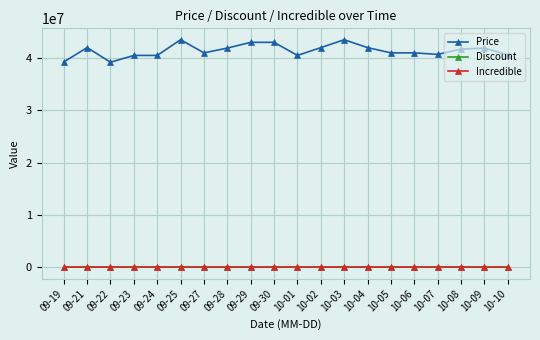

True or false: Discount and Price intersect in this chart.

False